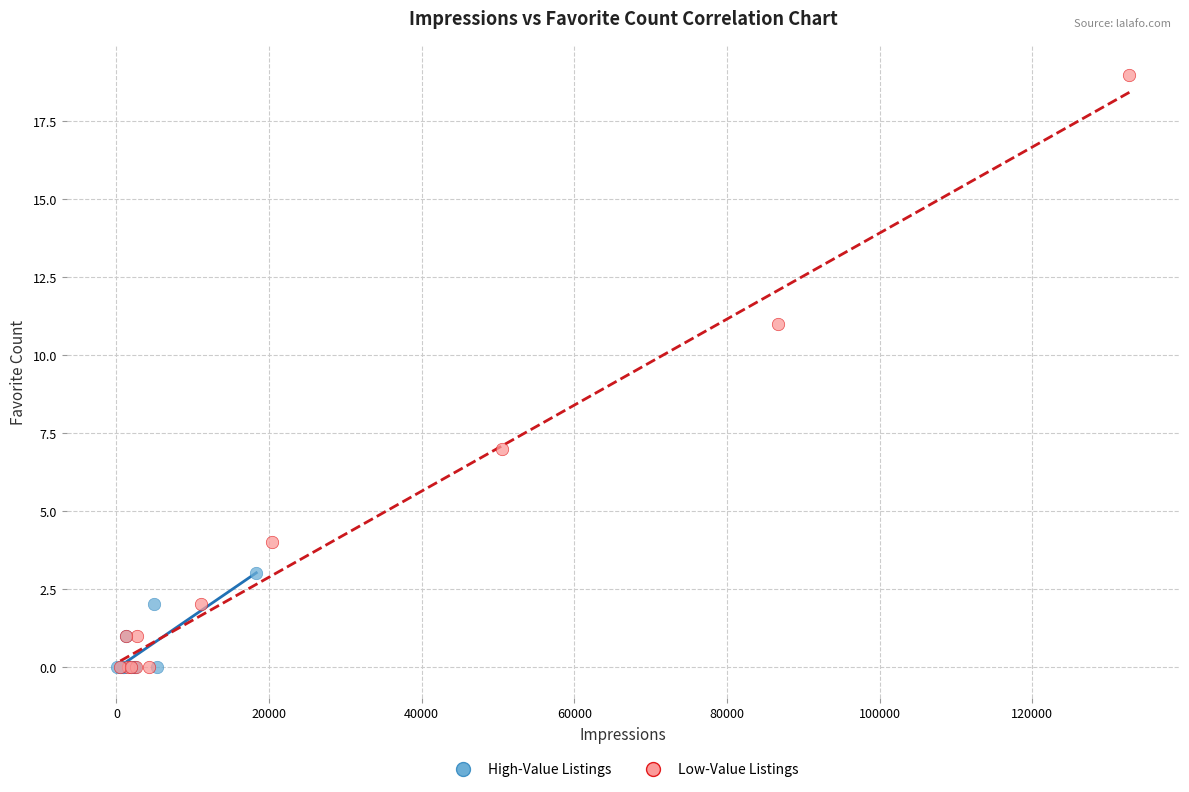

Which series has the widest spread of Y values?

Low-Value Listings